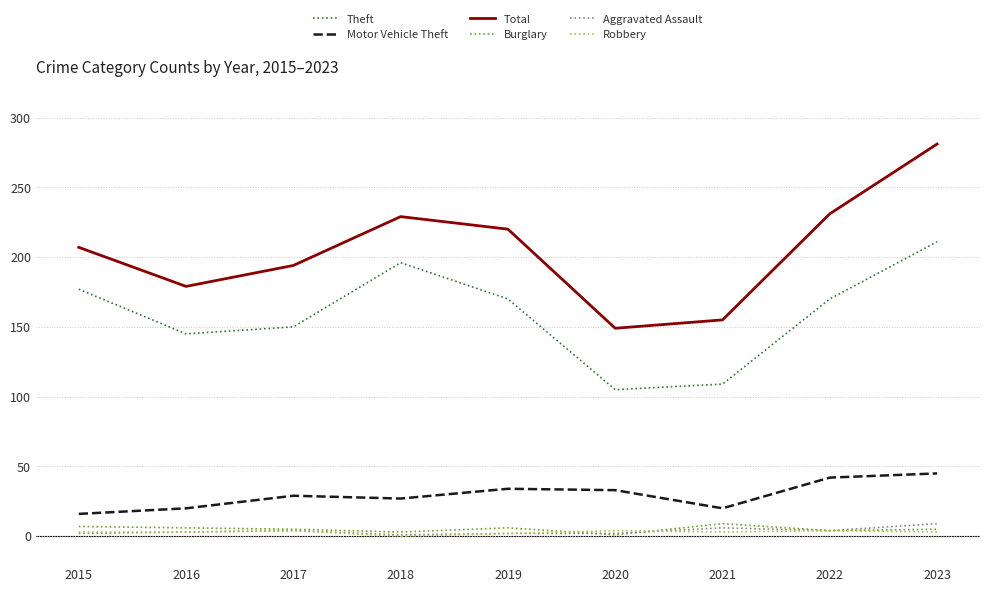

Does the chart display data point markers on the line(s)?

No